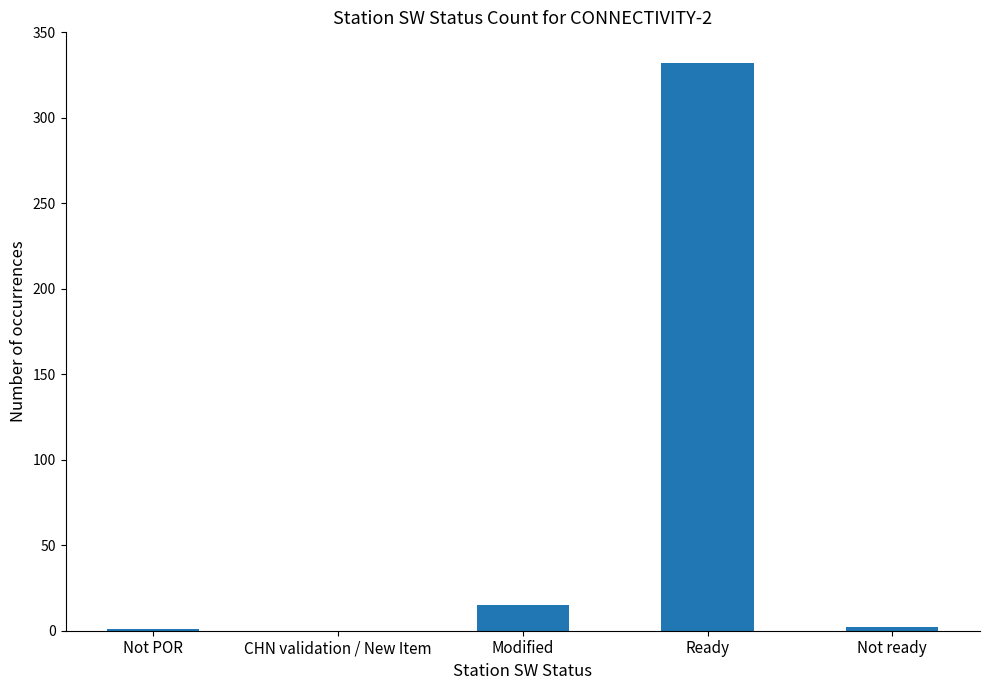

True or false: the data shows 2 at Not ready.

True